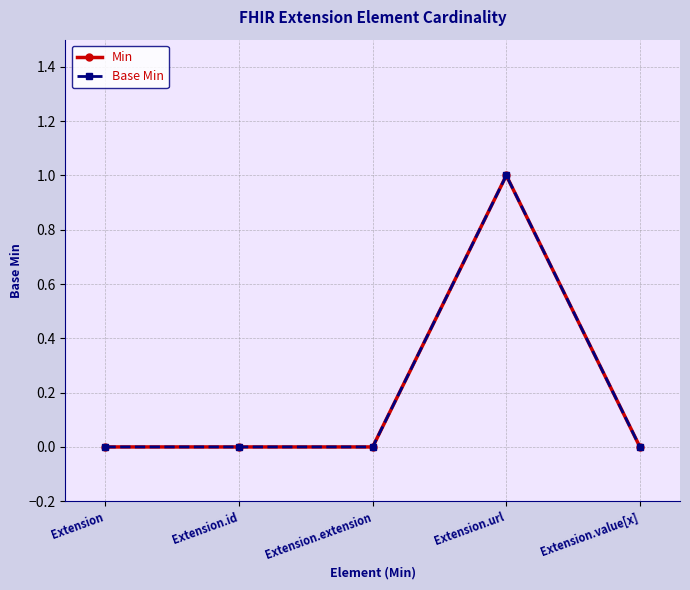

Is the value of Base Min at Extension.value[x] greater than the value of Min at Extension.value[x]?

No